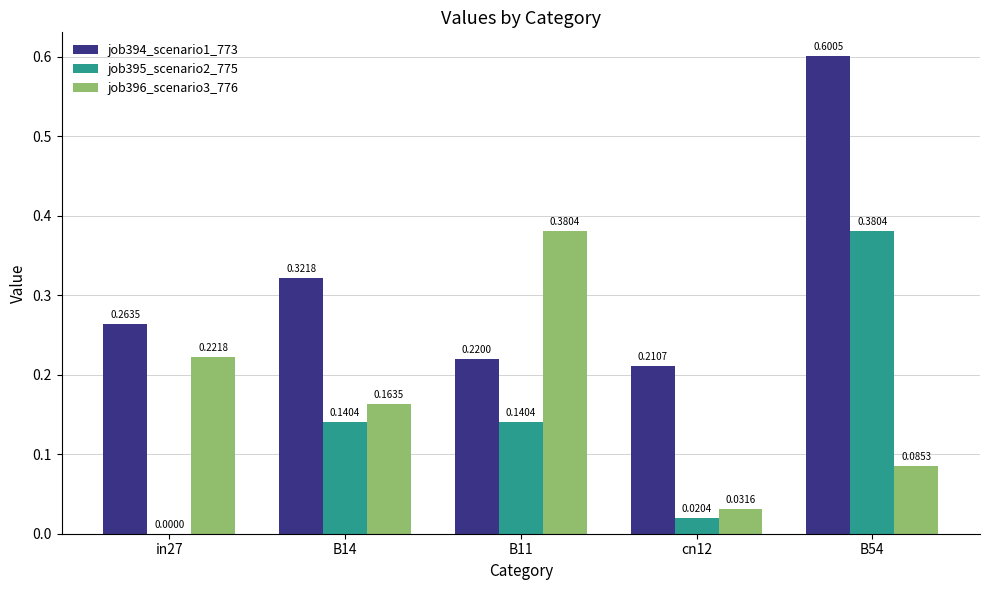

At which label does job395_scenario2_775 reach its peak?

B54